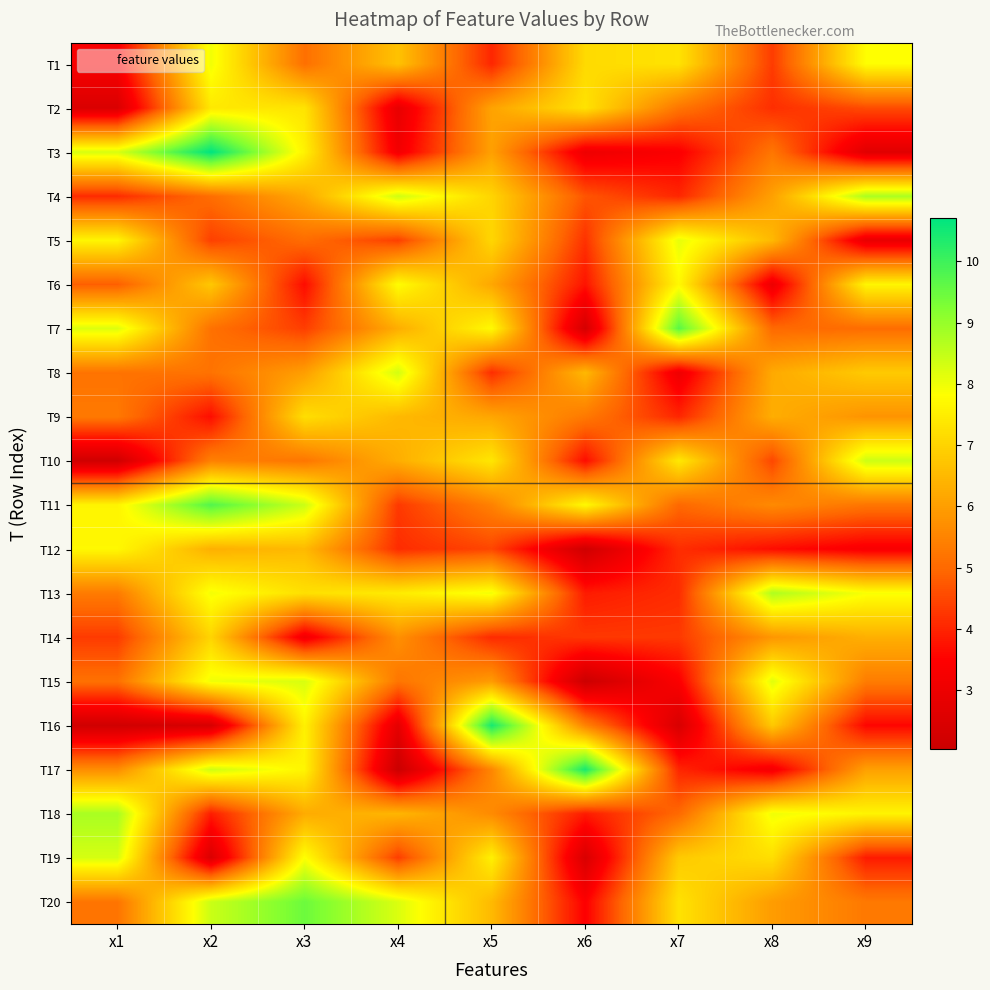

Reading left to right, list all the values displayed in this chart.

T1: x1=3.3	x2=8.0	x3=5.1	x4=6.7	x5=4.0	x6=7.1	x7=7.3	x8=4.3	x9=7.8
T2: x1=2.5	x2=7.4	x3=7.3	x4=2.9	x5=6.1	x6=7.3	x7=5.2	x8=4.1	x9=4.5
T3: x1=8.2	x2=10.7	x3=7.6	x4=3.2	x5=6.0	x6=3.0	x7=3.4	x8=5.2	x9=2.7
T4: x1=4.1	x2=5.1	x3=6.2	x4=8.4	x5=7.0	x6=4.7	x7=4.0	x8=6.0	x9=8.8
T5: x1=7.6	x2=4.4	x3=5.1	x4=4.4	x5=7.1	x6=4.2	x7=8.1	x8=6.5	x9=2.9
T6: x1=4.8	x2=6.8	x3=3.7	x4=7.8	x5=6.2	x6=3.8	x7=7.7	x8=3.0	x9=7.6
T7: x1=8.2	x2=5.2	x3=4.4	x4=6.3	x5=7.7	x6=2.3	x7=9.7	x8=5.0	x9=5.1
T8: x1=5.2	x2=5.2	x3=6.0	x4=8.3	x5=4.1	x6=6.5	x7=3.1	x8=6.2	x9=6.8
T9: x1=5.3	x2=3.7	x3=7.2	x4=6.5	x5=6.1	x6=5.3	x7=4.0	x8=6.3	x9=5.8
T10: x1=2.2	x2=5.4	x3=5.2	x4=6.3	x5=7.4	x6=3.7	x7=7.4	x8=4.5	x9=8.4
T11: x1=7.6	x2=9.8	x3=8.4	x4=4.3	x5=5.5	x6=7.7	x7=5.0	x8=5.6	x9=5.2
T12: x1=7.7	x2=6.3	x3=6.5	x4=4.1	x5=4.5	x6=2.2	x7=4.1	x8=3.7	x9=3.3
T13: x1=5.3	x2=7.9	x3=7.2	x4=7.5	x5=8.0	x6=3.9	x7=4.1	x8=8.7	x9=7.9
T14: x1=4.3	x2=7.0	x3=3.1	x4=5.7	x5=4.1	x6=4.3	x7=4.3	x8=5.9	x9=6.3
T15: x1=5.1	x2=8.0	x3=8.3	x4=5.2	x5=5.9	x6=2.1	x7=3.4	x8=8.1	x9=5.4
T16: x1=2.2	x2=2.4	x3=7.6	x4=2.8	x5=10.4	x6=5.5	x7=2.4	x8=6.8	x9=3.6
T17: x1=5.7	x2=8.4	x3=7.6	x4=2.0	x5=5.6	x6=10.4	x7=4.0	x8=3.2	x9=6.0
T18: x1=8.8	x2=3.9	x3=6.2	x4=6.4	x5=5.6	x6=3.9	x7=5.0	x8=8.0	x9=7.6
T19: x1=8.3	x2=2.5	x3=7.8	x4=4.4	x5=7.6	x6=2.4	x7=6.8	x8=7.2	x9=3.9
T20: x1=5.2	x2=8.4	x3=9.5	x4=8.2	x5=6.5	x6=3.5	x7=7.3	x8=6.0	x9=5.3